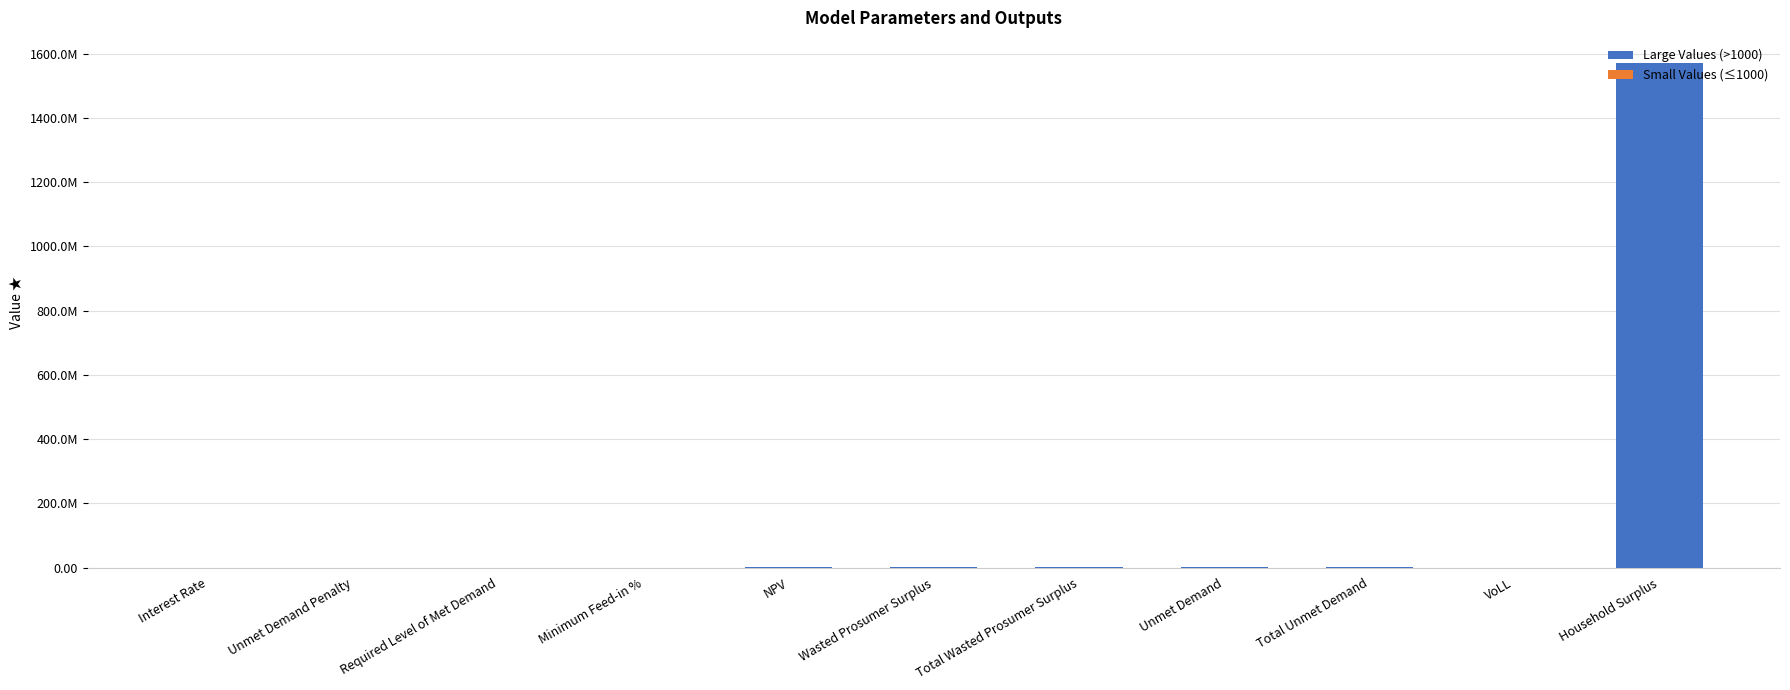

Which series has the widest spread of values?

Large Values (>1000)